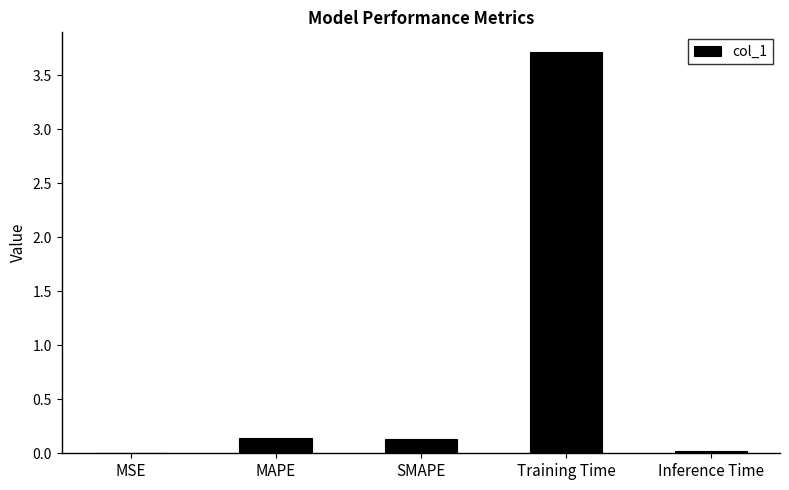

True or false: the data shows 0.0 at MSE.

True